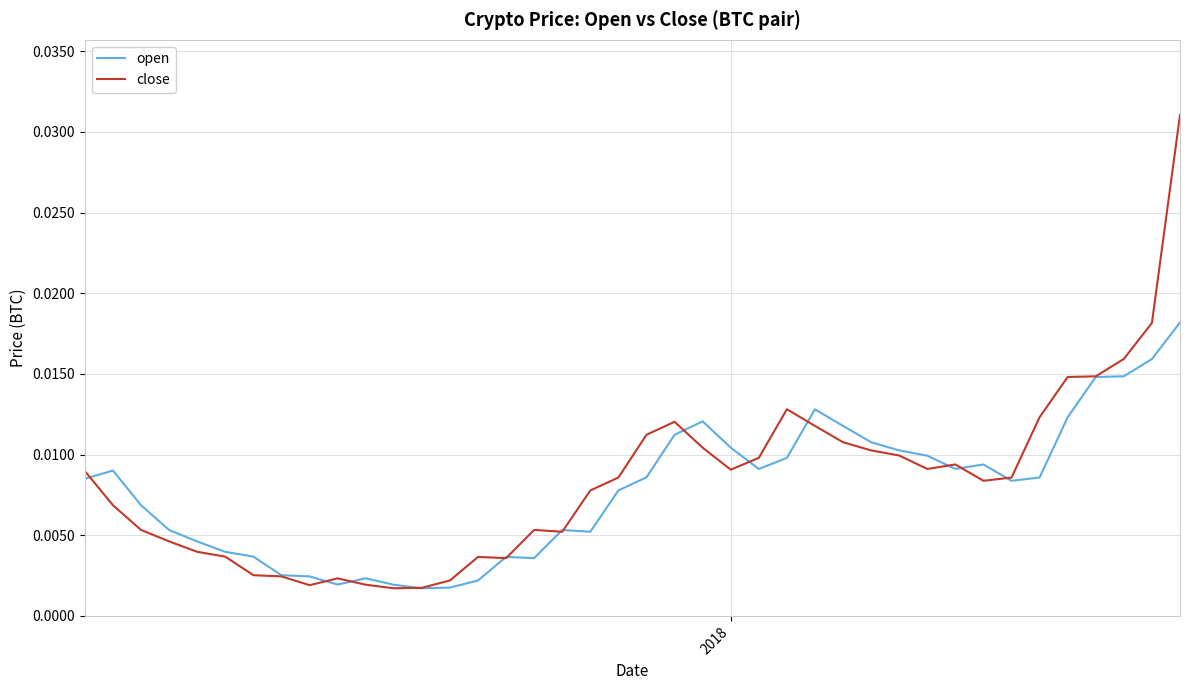

List the series in order of their peak value, highest first.

close, open